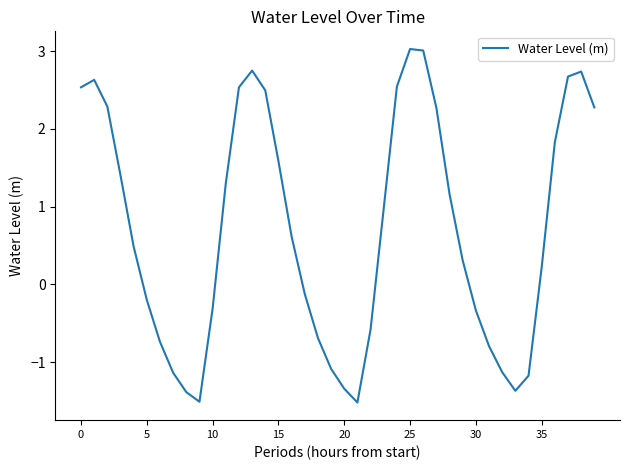

What is the maximum value shown in the chart?

3.0